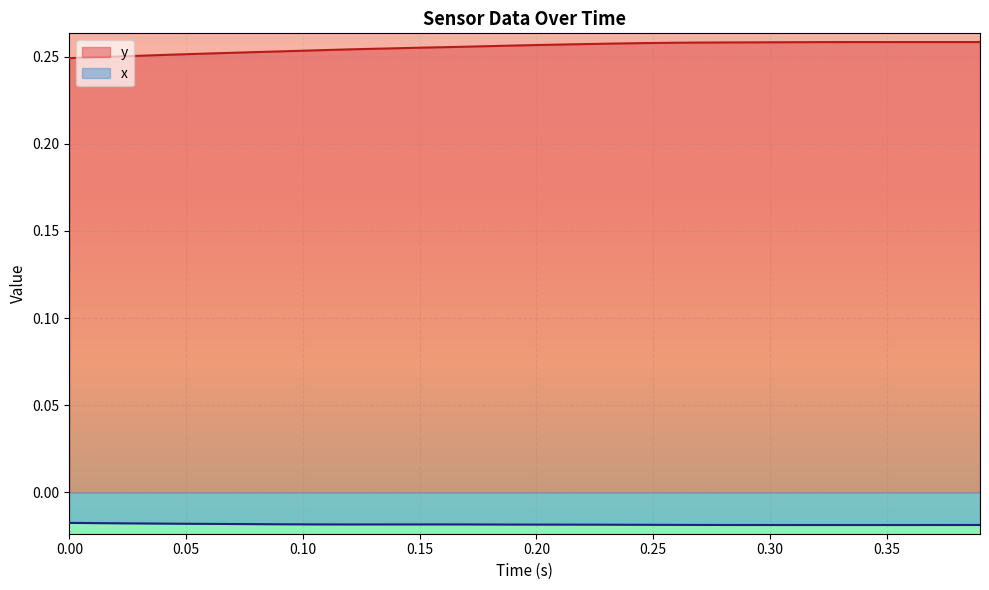

Which series has the largest total across all categories?

y